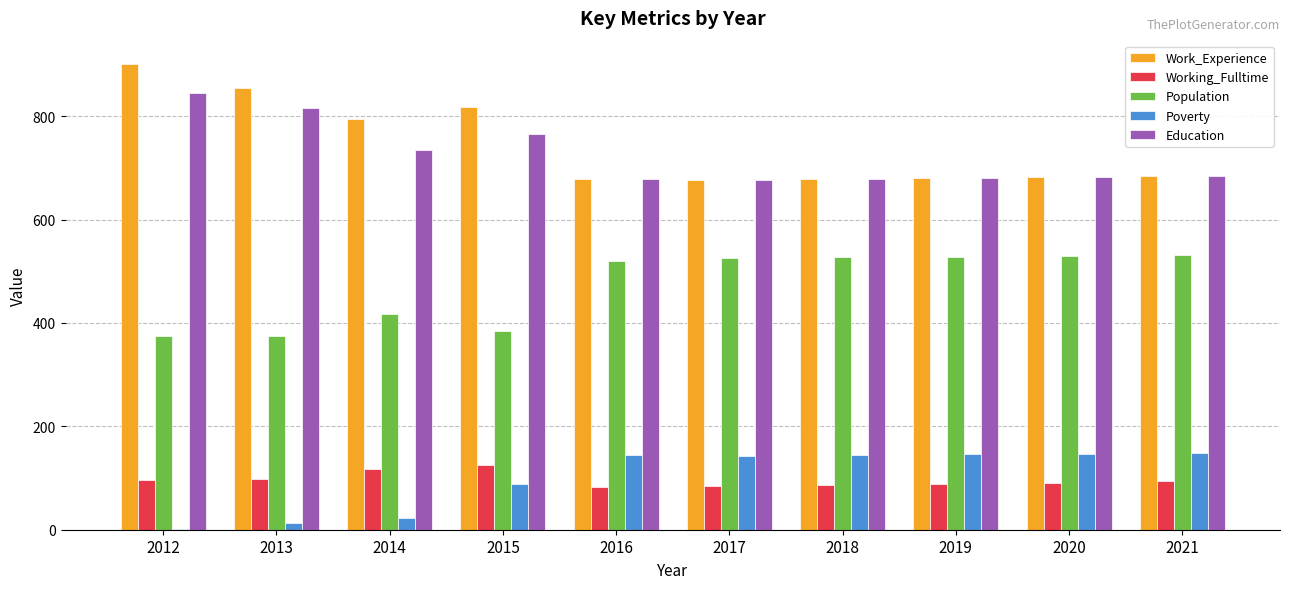

How many groups of bars are there?

10